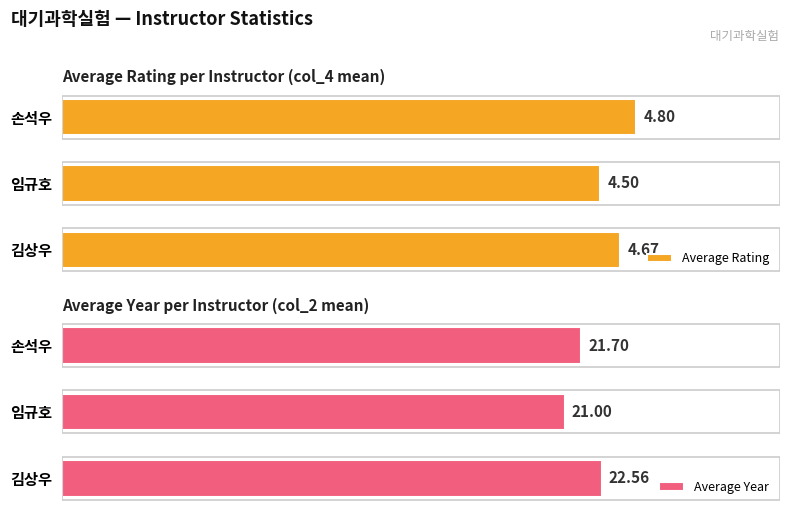

Reading left to right, list all the values displayed in this chart.

Average Rating: 4.8	4.5	4.7
Average Year: 21.7	21.0	22.6